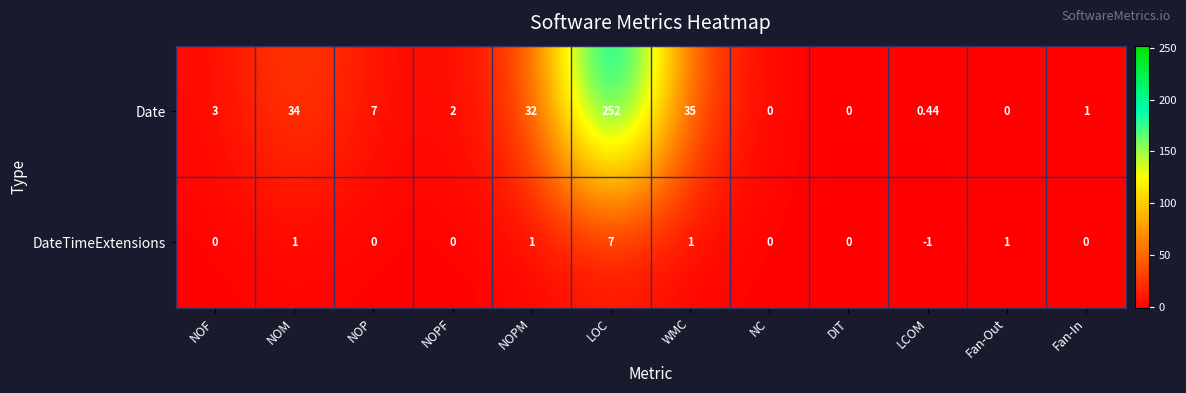

Rank the series by their average value, from highest to lowest.

Date, DateTimeExtensions